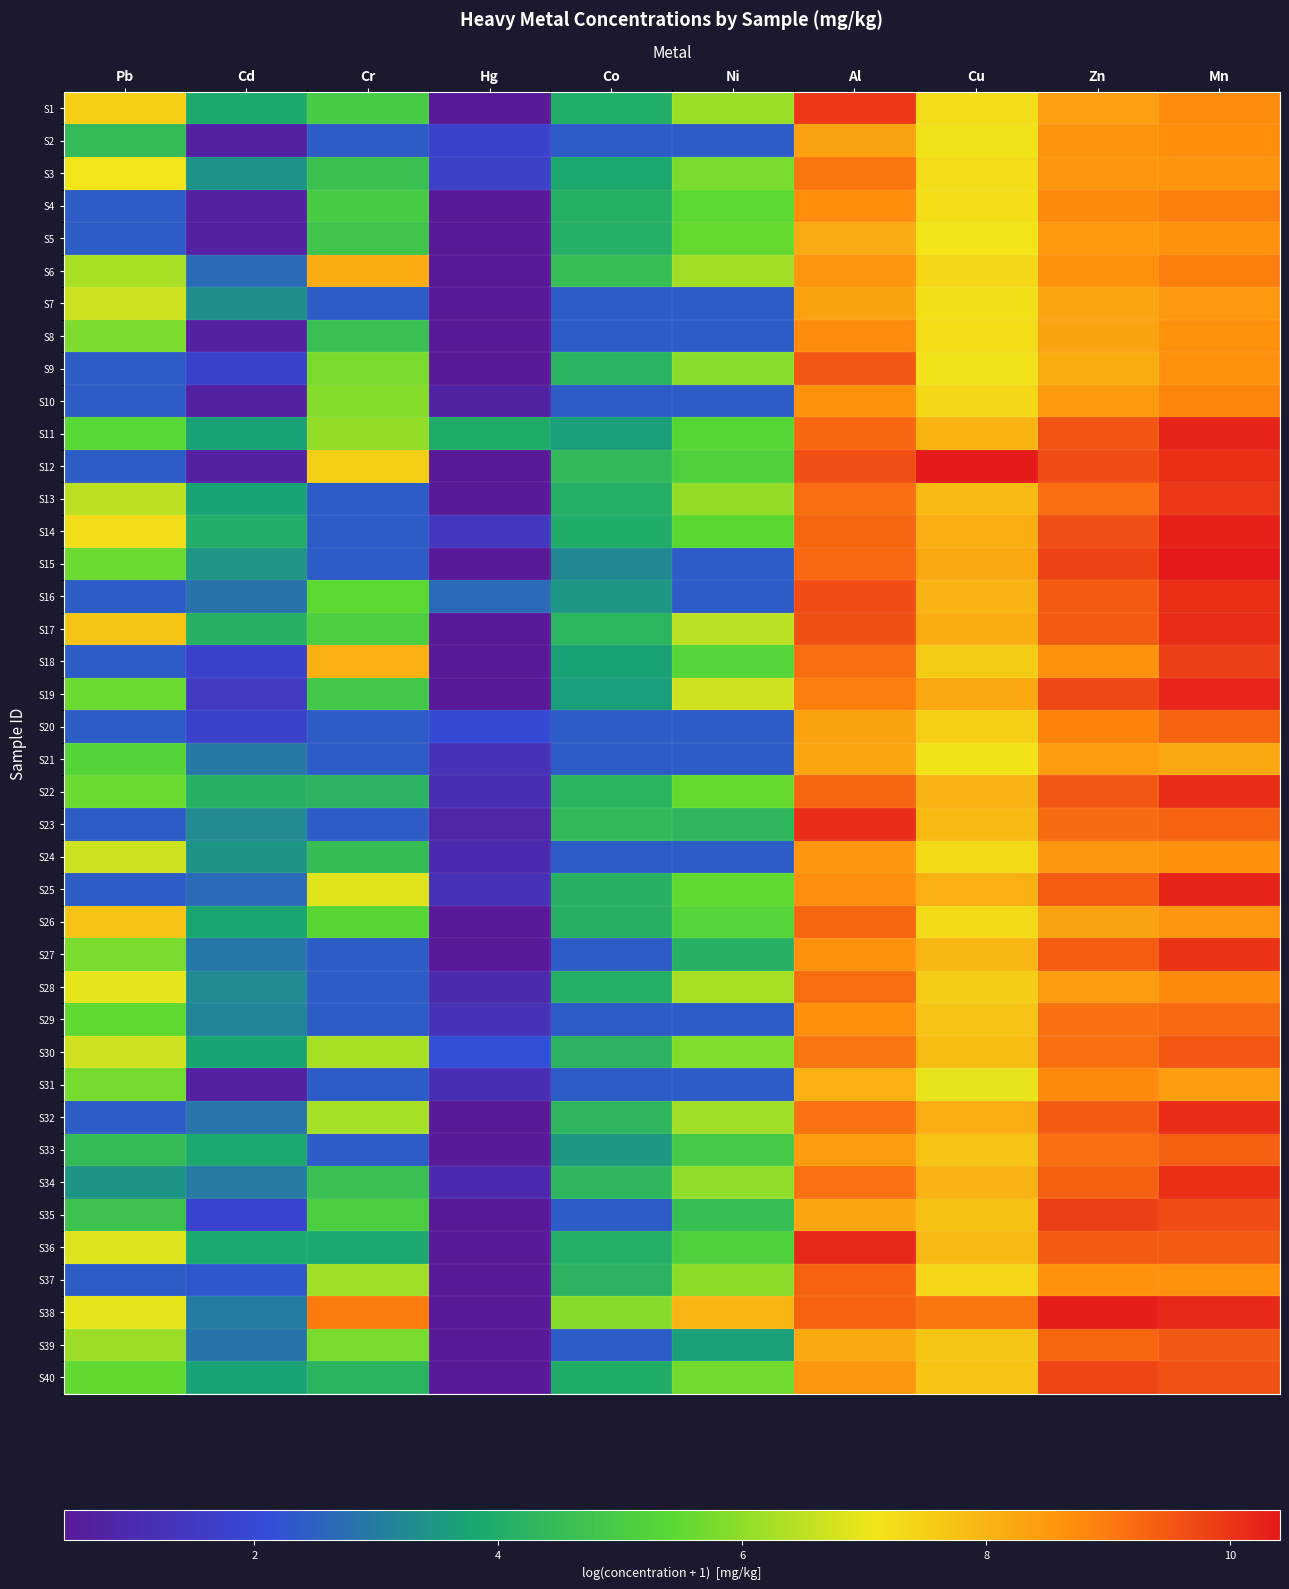

Reading left to right, extract all data points from this chart.

S1: Pb=7.5	Cd=3.9	Cr=5.0	Hg=0.4	Co=4.0	Ni=6.1	Al=10.0	Cu=7.2	Zn=8.4	Mn=8.7
S2: Pb=4.5	Cd=0.7	Cr=2.4	Hg=1.7	Co=2.4	Ni=2.4	Al=8.4	Cu=7.1	Zn=8.6	Mn=8.7
S3: Pb=7.1	Cd=3.4	Cr=4.6	Hg=1.7	Co=3.9	Ni=5.8	Al=9.0	Cu=7.2	Zn=8.6	Mn=8.6
S4: Pb=2.4	Cd=0.7	Cr=5.0	Hg=0.4	Co=4.1	Ni=5.5	Al=8.7	Cu=7.2	Zn=8.8	Mn=8.9
S5: Pb=2.4	Cd=0.7	Cr=4.8	Hg=0.4	Co=4.1	Ni=5.6	Al=8.1	Cu=7.1	Zn=8.5	Mn=8.6
S6: Pb=6.3	Cd=2.7	Cr=8.1	Hg=0.4	Co=4.5	Ni=6.2	Al=8.6	Cu=7.3	Zn=8.6	Mn=8.9
S7: Pb=6.7	Cd=3.3	Cr=2.4	Hg=0.4	Co=2.4	Ni=2.4	Al=8.3	Cu=7.2	Zn=8.3	Mn=8.5
S8: Pb=5.8	Cd=0.7	Cr=4.6	Hg=0.4	Co=2.4	Ni=2.4	Al=8.7	Cu=7.3	Zn=8.3	Mn=8.6
S9: Pb=2.4	Cd=1.8	Cr=5.8	Hg=0.4	Co=4.2	Ni=5.9	Al=9.5	Cu=7.1	Zn=8.1	Mn=8.6
S10: Pb=2.4	Cd=0.7	Cr=5.9	Hg=0.7	Co=2.4	Ni=2.4	Al=8.6	Cu=7.3	Zn=8.5	Mn=8.8
S11: Pb=5.4	Cd=3.7	Cr=6.1	Hg=4.0	Co=3.6	Ni=5.4	Al=9.3	Cu=8.0	Zn=9.5	Mn=10.2
S12: Pb=2.4	Cd=0.7	Cr=7.5	Hg=0.4	Co=4.4	Ni=5.2	Al=9.6	Cu=10.4	Zn=9.6	Mn=10.1
S13: Pb=6.5	Cd=3.7	Cr=2.4	Hg=0.4	Co=4.1	Ni=6.1	Al=9.2	Cu=7.9	Zn=9.2	Mn=10.0
S14: Pb=7.2	Cd=4.0	Cr=2.4	Hg=1.4	Co=4.0	Ni=5.4	Al=9.3	Cu=8.1	Zn=9.6	Mn=10.3
S15: Pb=5.6	Cd=3.5	Cr=2.4	Hg=0.4	Co=3.2	Ni=2.4	Al=9.2	Cu=8.2	Zn=9.8	Mn=10.4
S16: Pb=2.4	Cd=2.8	Cr=5.4	Hg=2.6	Co=3.5	Ni=2.4	Al=9.7	Cu=8.0	Zn=9.5	Mn=10.1
S17: Pb=7.7	Cd=4.1	Cr=5.1	Hg=0.4	Co=4.3	Ni=6.5	Al=9.6	Cu=8.1	Zn=9.5	Mn=10.1
S18: Pb=2.4	Cd=1.7	Cr=8.1	Hg=0.4	Co=3.7	Ni=5.3	Al=9.2	Cu=7.5	Zn=8.6	Mn=9.9
S19: Pb=5.6	Cd=1.5	Cr=4.8	Hg=0.4	Co=3.6	Ni=6.7	Al=8.9	Cu=8.2	Zn=9.7	Mn=10.2
S20: Pb=2.4	Cd=1.8	Cr=2.4	Hg=2.0	Co=2.4	Ni=2.4	Al=8.3	Cu=7.5	Zn=8.9	Mn=9.3
S21: Pb=5.3	Cd=2.9	Cr=2.4	Hg=1.2	Co=2.4	Ni=2.4	Al=8.3	Cu=7.1	Zn=8.4	Mn=8.2
S22: Pb=5.6	Cd=4.1	Cr=4.2	Hg=1.1	Co=4.2	Ni=5.6	Al=9.3	Cu=8.0	Zn=9.5	Mn=10.1
S23: Pb=2.4	Cd=3.3	Cr=2.4	Hg=0.8	Co=4.4	Ni=4.3	Al=10.1	Cu=7.9	Zn=9.2	Mn=9.3
S24: Pb=6.7	Cd=3.4	Cr=4.5	Hg=1.0	Co=2.4	Ni=2.4	Al=8.5	Cu=7.3	Zn=8.5	Mn=8.7
S25: Pb=2.4	Cd=2.7	Cr=6.9	Hg=1.2	Co=4.1	Ni=5.5	Al=8.7	Cu=8.1	Zn=9.4	Mn=10.2
S26: Pb=7.7	Cd=3.8	Cr=5.4	Hg=0.4	Co=4.1	Ni=5.3	Al=9.3	Cu=7.3	Zn=8.3	Mn=8.6
S27: Pb=5.8	Cd=2.9	Cr=2.4	Hg=0.4	Co=2.4	Ni=4.1	Al=8.6	Cu=7.9	Zn=9.4	Mn=10.0
S28: Pb=7.0	Cd=3.2	Cr=2.4	Hg=1.0	Co=4.1	Ni=6.3	Al=9.2	Cu=7.5	Zn=8.4	Mn=8.8
S29: Pb=5.5	Cd=3.2	Cr=2.4	Hg=1.2	Co=2.4	Ni=2.4	Al=8.7	Cu=7.7	Zn=9.1	Mn=9.3
S30: Pb=6.7	Cd=3.7	Cr=6.3	Hg=2.1	Co=4.2	Ni=5.9	Al=9.1	Cu=7.8	Zn=9.2	Mn=9.5
S31: Pb=5.7	Cd=0.7	Cr=2.4	Hg=1.1	Co=2.4	Ni=2.4	Al=8.1	Cu=7.0	Zn=8.8	Mn=8.4
S32: Pb=2.4	Cd=2.9	Cr=6.2	Hg=0.4	Co=4.3	Ni=6.2	Al=9.1	Cu=8.1	Zn=9.5	Mn=10.1
S33: Pb=4.5	Cd=3.9	Cr=2.4	Hg=0.4	Co=3.5	Ni=4.9	Al=8.4	Cu=7.7	Zn=9.2	Mn=9.4
S34: Pb=3.4	Cd=3.0	Cr=4.6	Hg=1.0	Co=4.3	Ni=6.0	Al=9.1	Cu=8.0	Zn=9.4	Mn=10.1
S35: Pb=4.7	Cd=1.8	Cr=5.0	Hg=0.4	Co=2.4	Ni=4.6	Al=8.3	Cu=7.7	Zn=9.9	Mn=9.7
S36: Pb=6.9	Cd=3.9	Cr=3.8	Hg=0.4	Co=4.0	Ni=5.2	Al=10.2	Cu=7.9	Zn=9.5	Mn=9.4
S37: Pb=2.4	Cd=2.3	Cr=6.2	Hg=0.4	Co=4.2	Ni=6.0	Al=9.3	Cu=7.4	Zn=8.6	Mn=8.6
S38: Pb=6.9	Cd=3.0	Cr=9.0	Hg=0.4	Co=5.9	Ni=8.0	Al=9.3	Cu=9.0	Zn=10.3	Mn=10.2
S39: Pb=6.2	Cd=2.8	Cr=5.8	Hg=0.4	Co=2.4	Ni=3.7	Al=8.2	Cu=7.7	Zn=9.3	Mn=9.5
S40: Pb=5.5	Cd=3.7	Cr=4.2	Hg=0.4	Co=4.0	Ni=5.7	Al=8.5	Cu=7.7	Zn=9.8	Mn=9.6